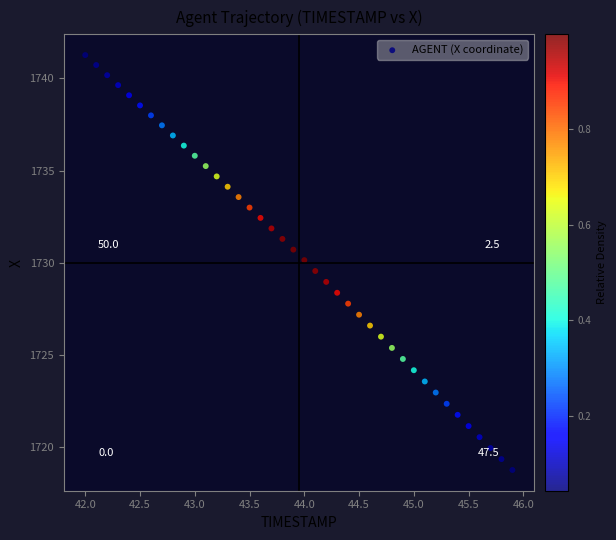

What is the range of X values (max minus min)?

3.9